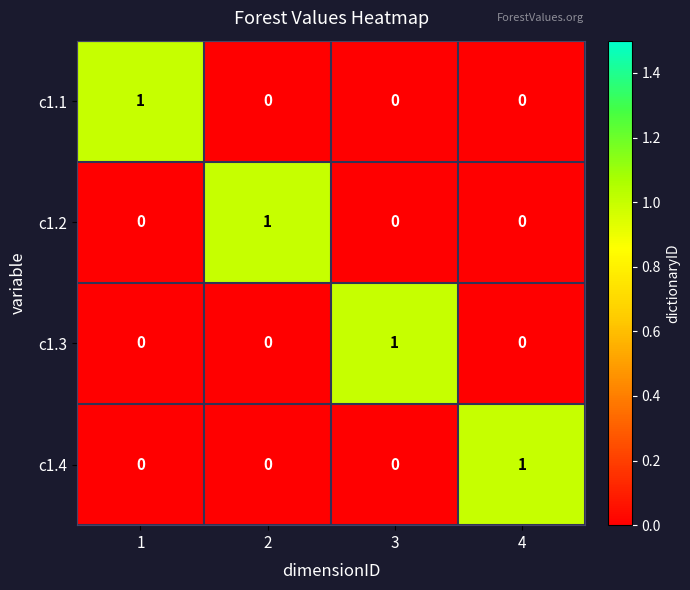

Is it true that c1.3 equals 0 at 1?

True